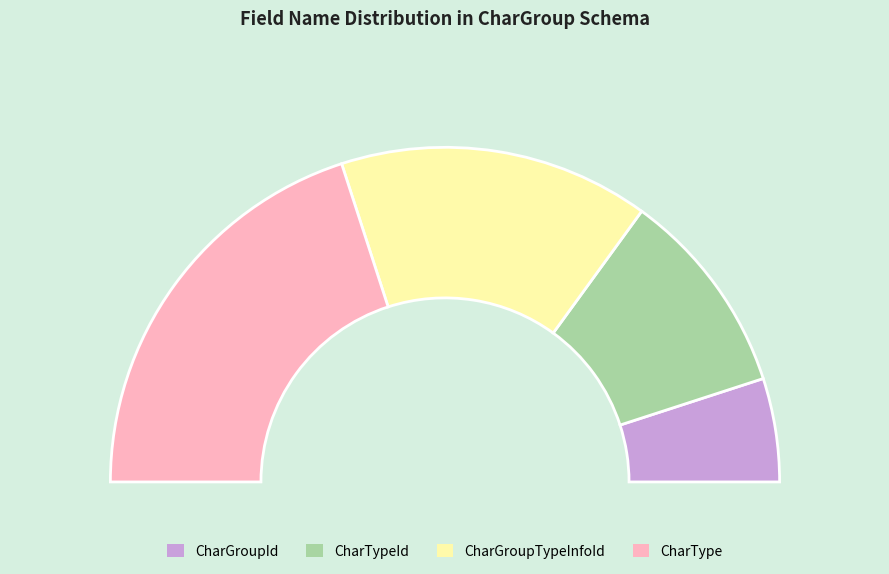

Which has a higher value, CharTypeId or CharType?

CharType